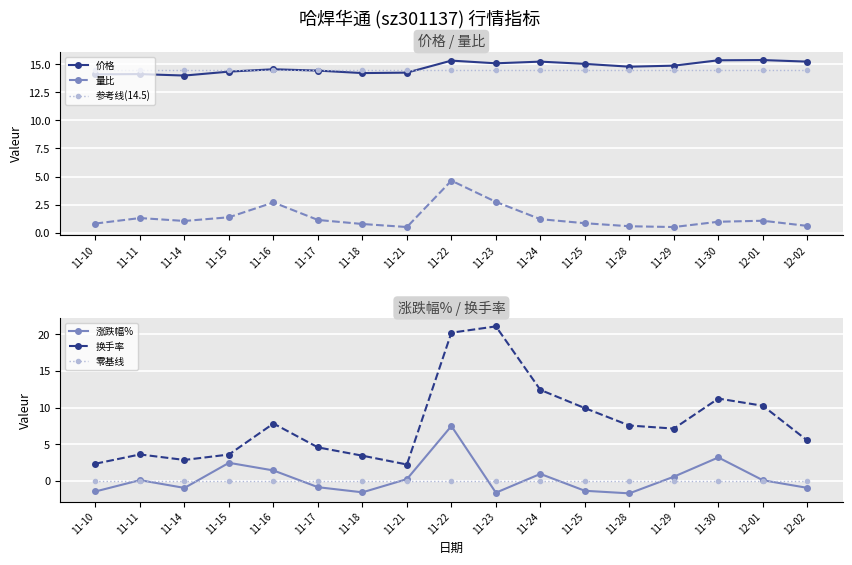

Reading left to right, list all the values displayed in this chart.

价格: 14.1	14.1	14.0	14.3	14.6	14.4	14.2	14.2	15.3	15.1	15.2	15.0	14.8	14.9	15.3	15.4	15.2
量比: 0.8	1.3	1.0	1.4	2.7	1.1	0.8	0.5	4.6	2.7	1.2	0.8	0.6	0.5	1.0	1.1	0.6
参考线(14.5): 14.5	14.5	14.5	14.5	14.5	14.5	14.5	14.5	14.5	14.5	14.5	14.5	14.5	14.5	14.5	14.5	14.5
涨跌幅%: -1.4	0.1	-0.9	2.5	1.5	-0.8	-1.5	0.3	7.5	-1.6	1.0	-1.3	-1.7	0.6	3.2	0.1	-0.9
换手率: 2.4	3.6	2.9	3.6	7.8	4.6	3.5	2.3	20.2	21.1	12.4	9.9	7.6	7.2	11.2	10.3	5.5
零基线: 0.0	0.0	0.0	0.0	0.0	0.0	0.0	0.0	0.0	0.0	0.0	0.0	0.0	0.0	0.0	0.0	0.0